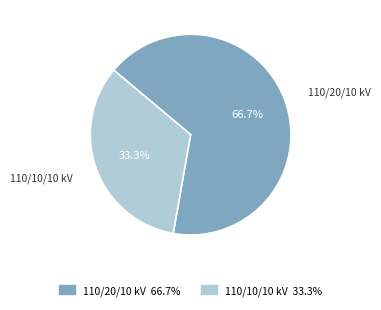

How many slices are in this pie chart?

2